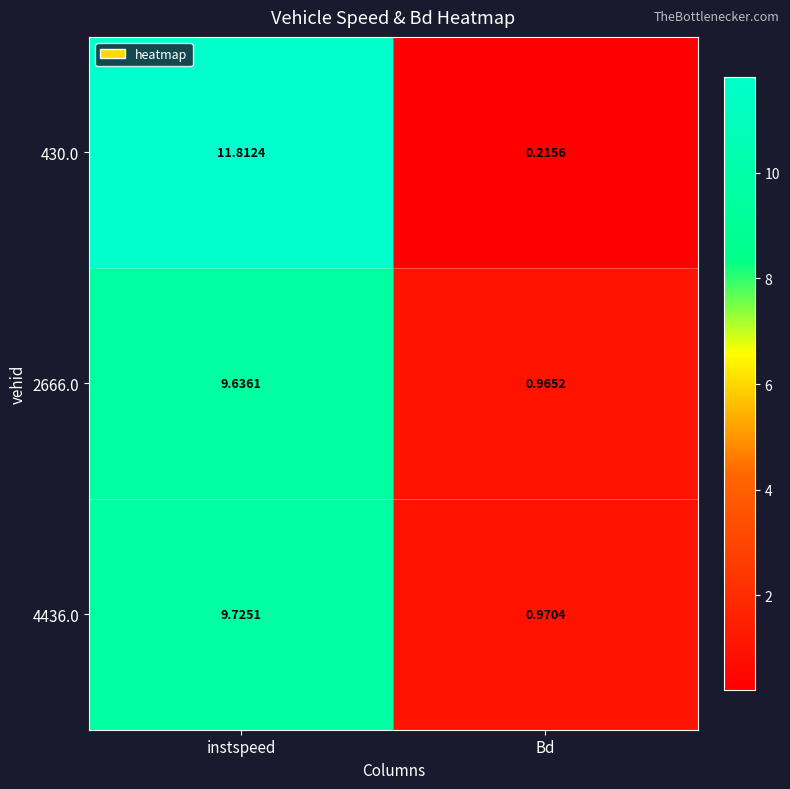

List the series in order of their peak value, lowest first.

2666.0, 4436.0, 430.0